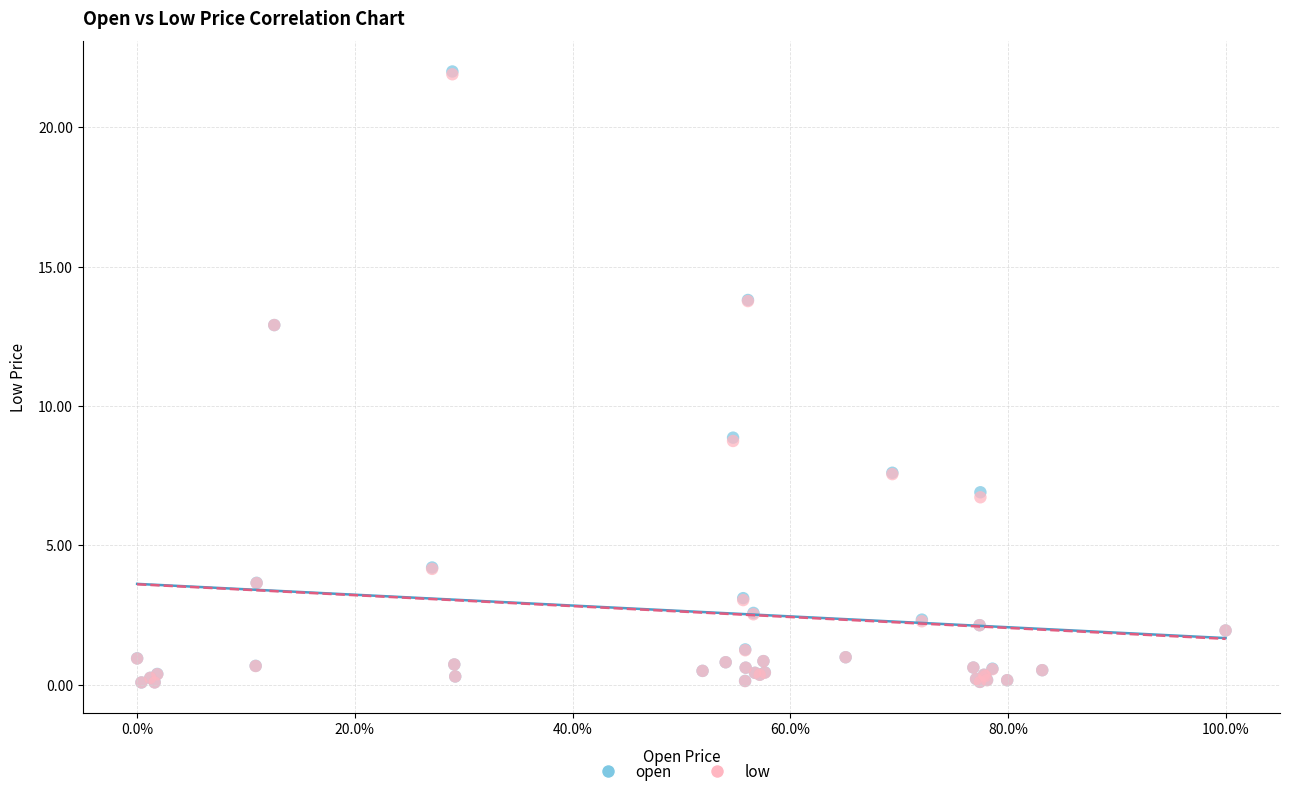

What are all the series names shown in the legend?

open, low